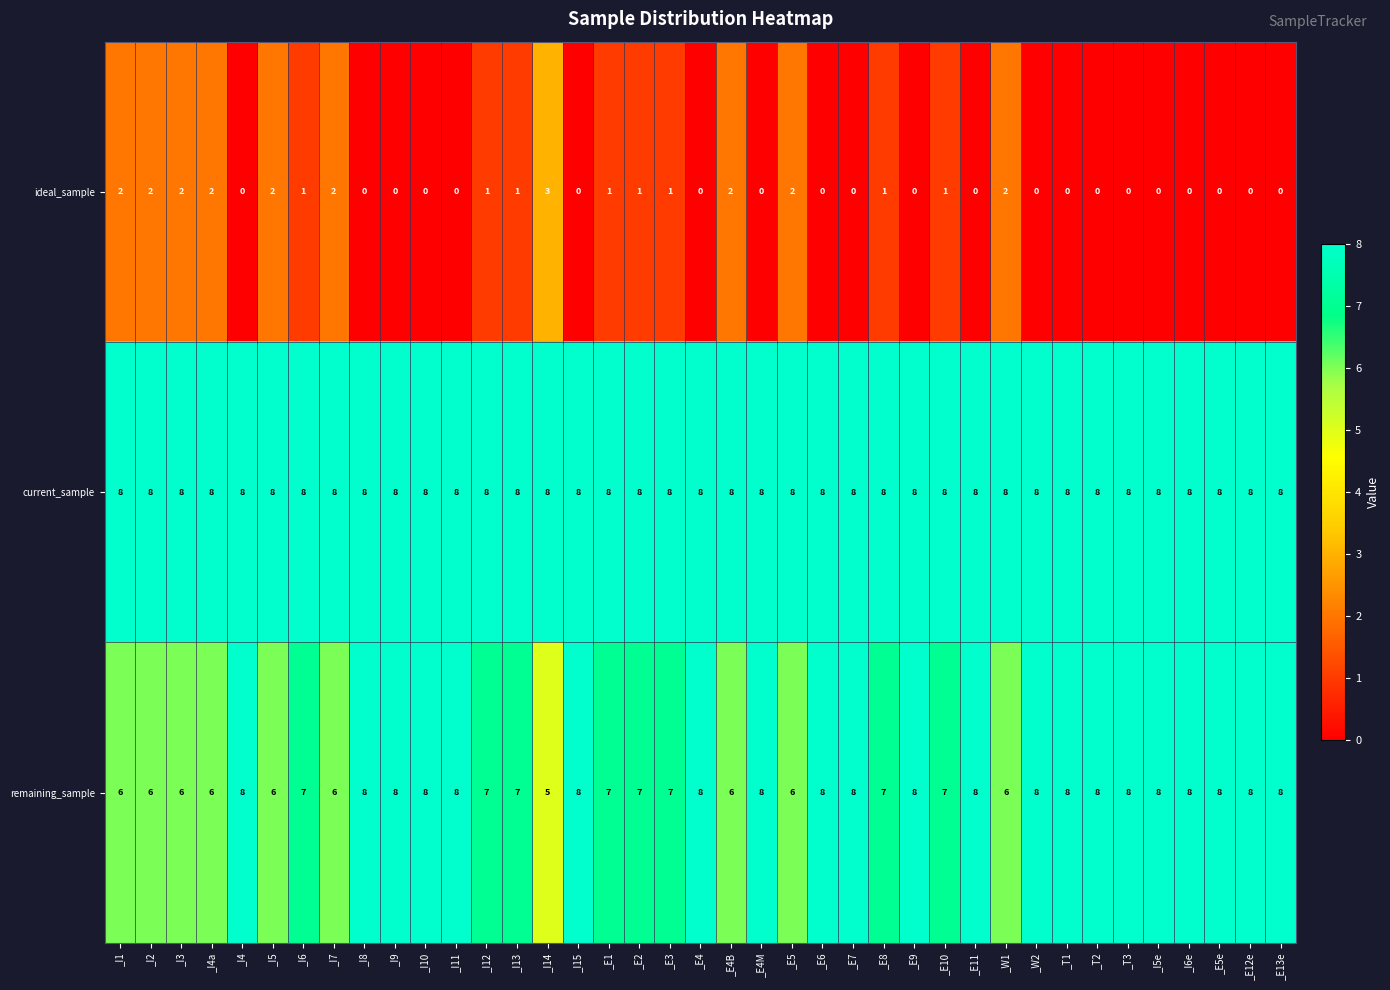

What is the difference between the highest and lowest values at _E1?

7